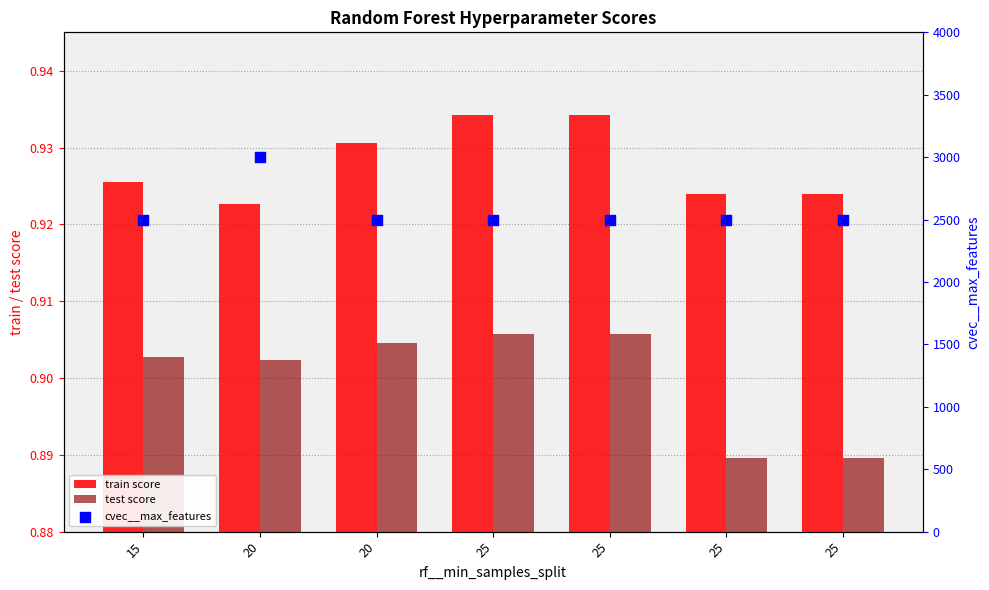

At how many categories does at least one series exceed 2567?

1